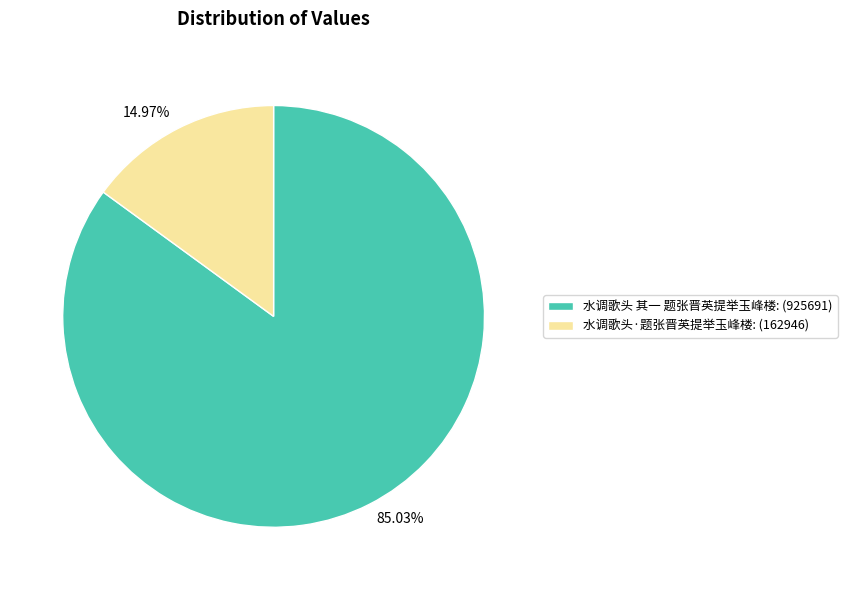

What percentage is NOT represented by 水调歌头 其一 题张晋英提举玉峰楼?

15.0%